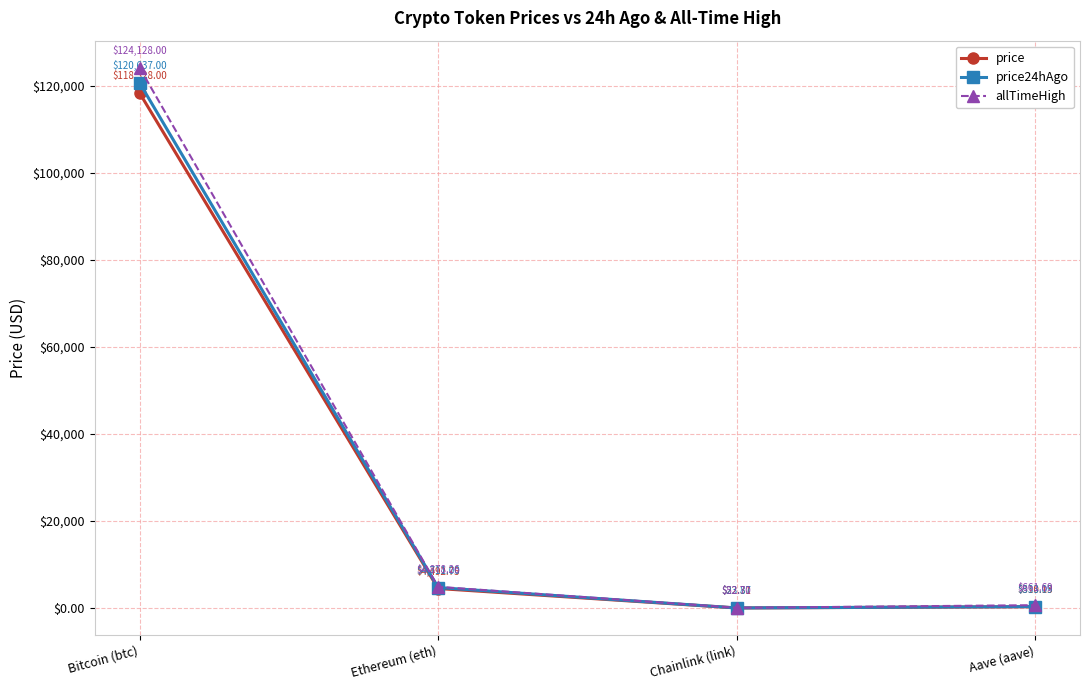

True or false: price24hAgo has a value of 333.1 at Aave (aave).

True